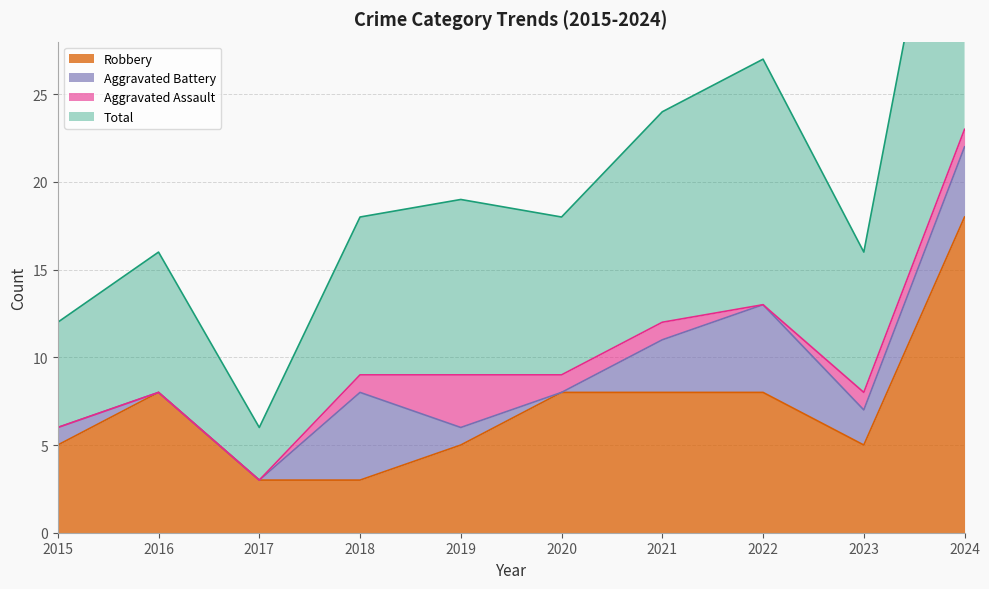

True or false: Total and Robbery intersect in this chart.

False